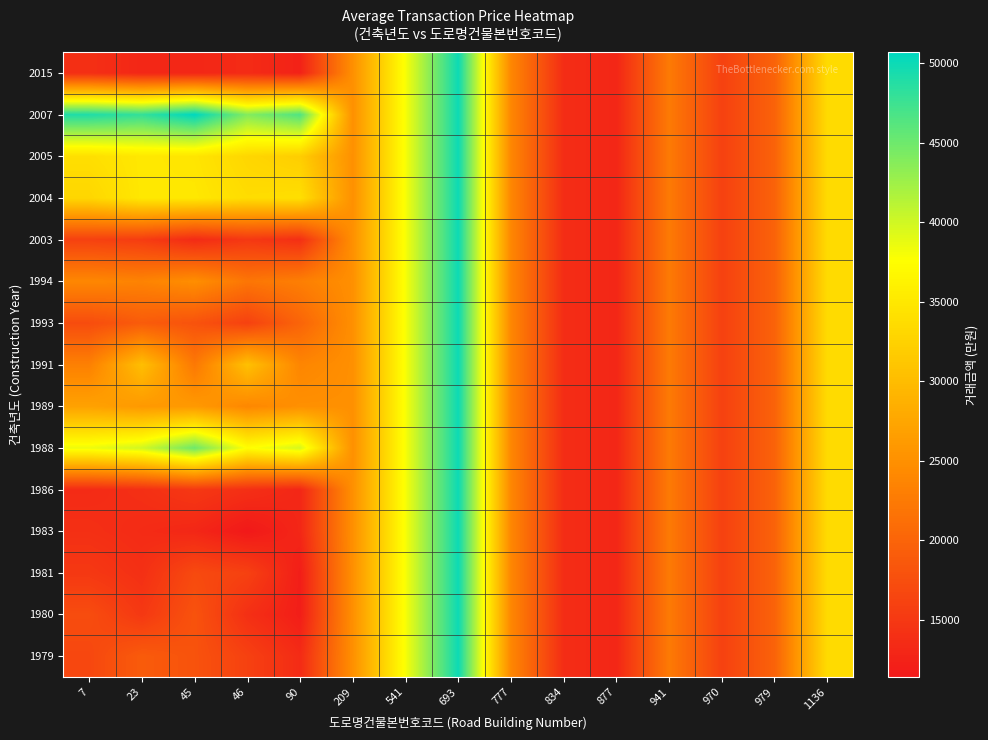

Rank the series at 541 from highest to lowest value.

1979, 1980, 1981, 1983, 1986, 1988, 1989, 1991, 1993, 1994, 2003, 2004, 2005, 2007, 2015